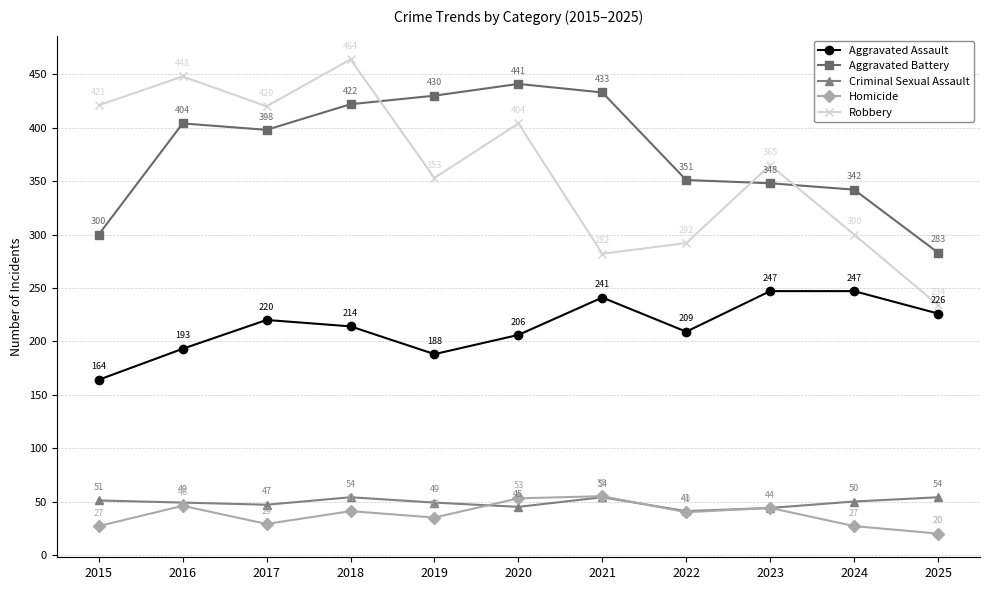

True or false: Aggravated Battery has a value of 430 at 2019.

True